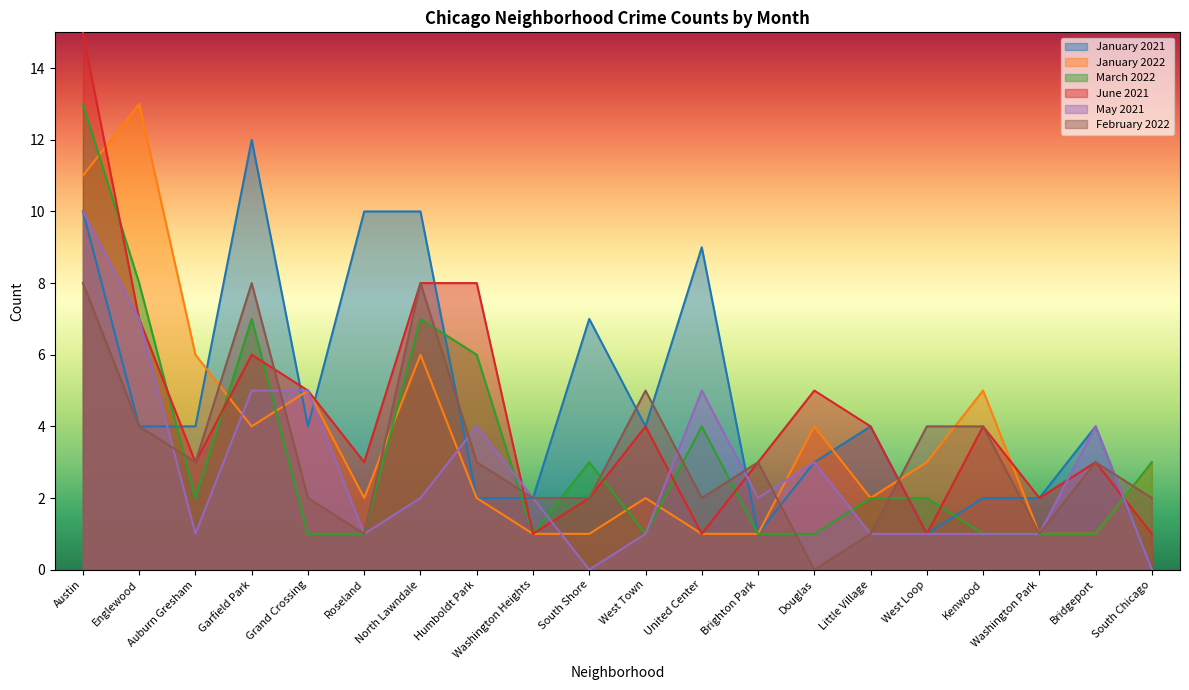

List the series in order of their peak value, lowest first.

February 2022, May 2021, January 2021, January 2022, March 2022, June 2021